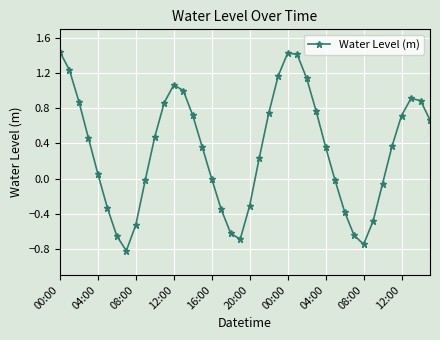

True or false: there are more than 0 points higher than both neighbors.

True